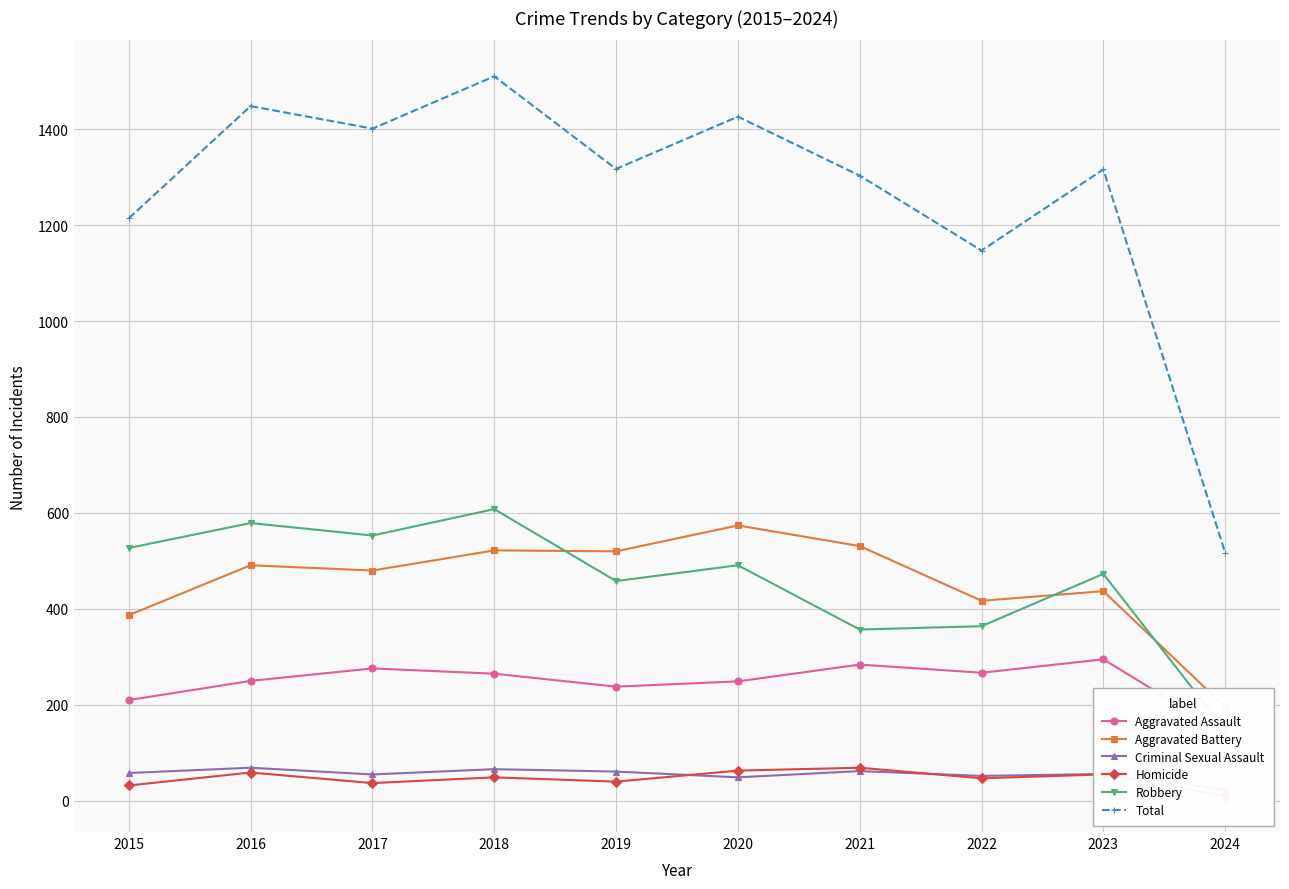

Which has a higher value, 2018 or 2023?

2023